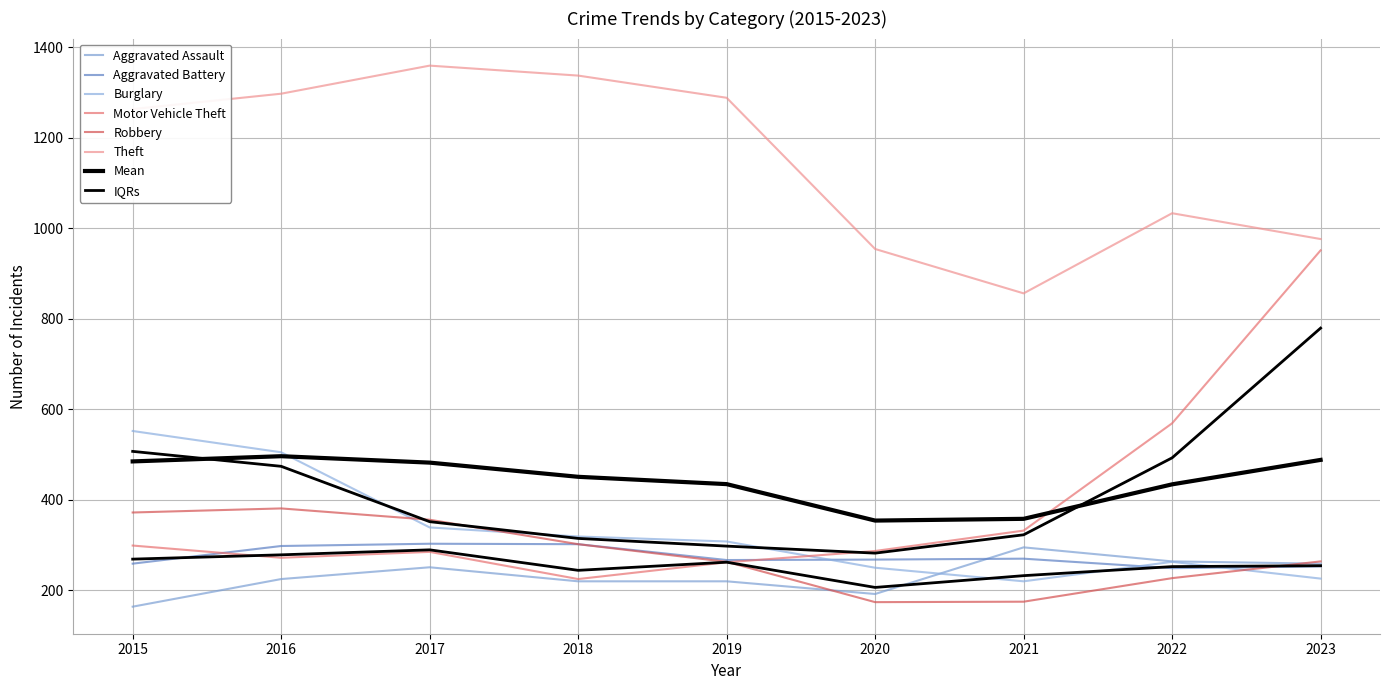

What is the sum of all Burglary values?

2982